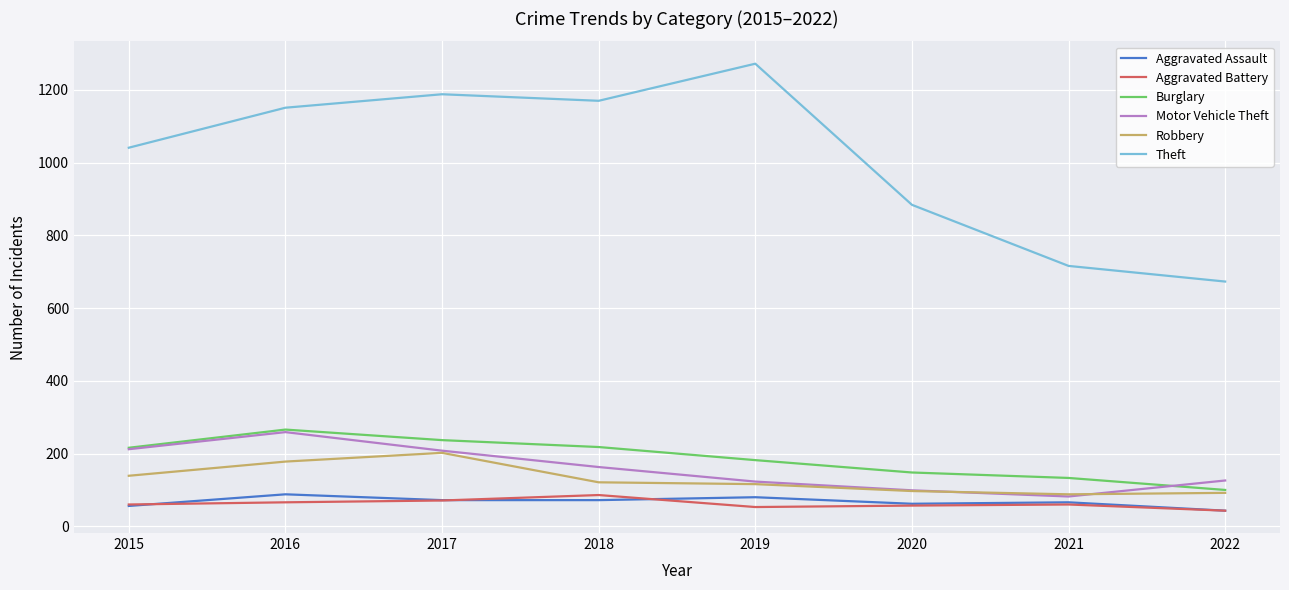

Is it true that Motor Vehicle Theft equals 212 at 2015?

True